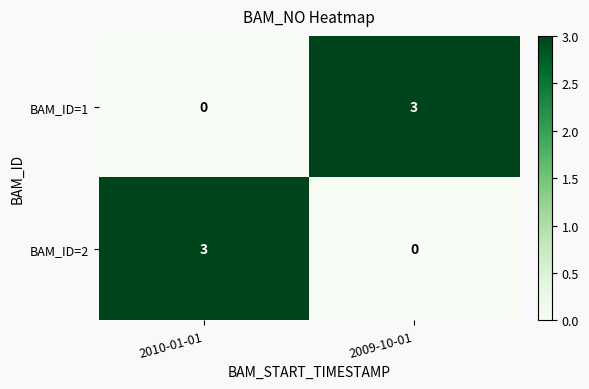

What is the difference between the highest and lowest values at 2009-10-01?

3